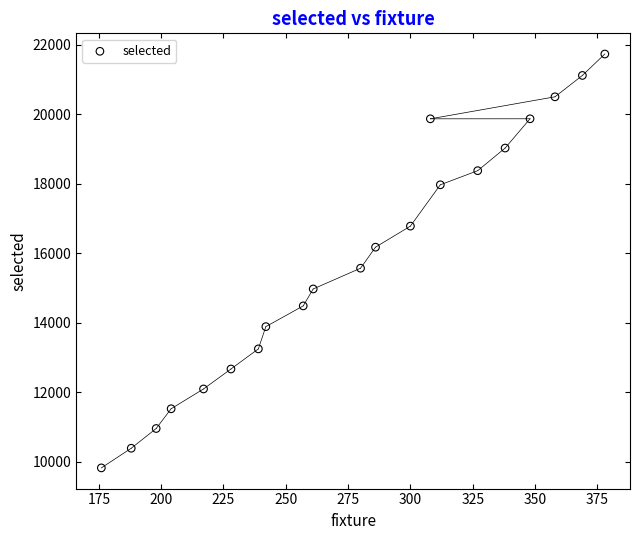

What Y value in the scatter plot is closest to 15778?

15570